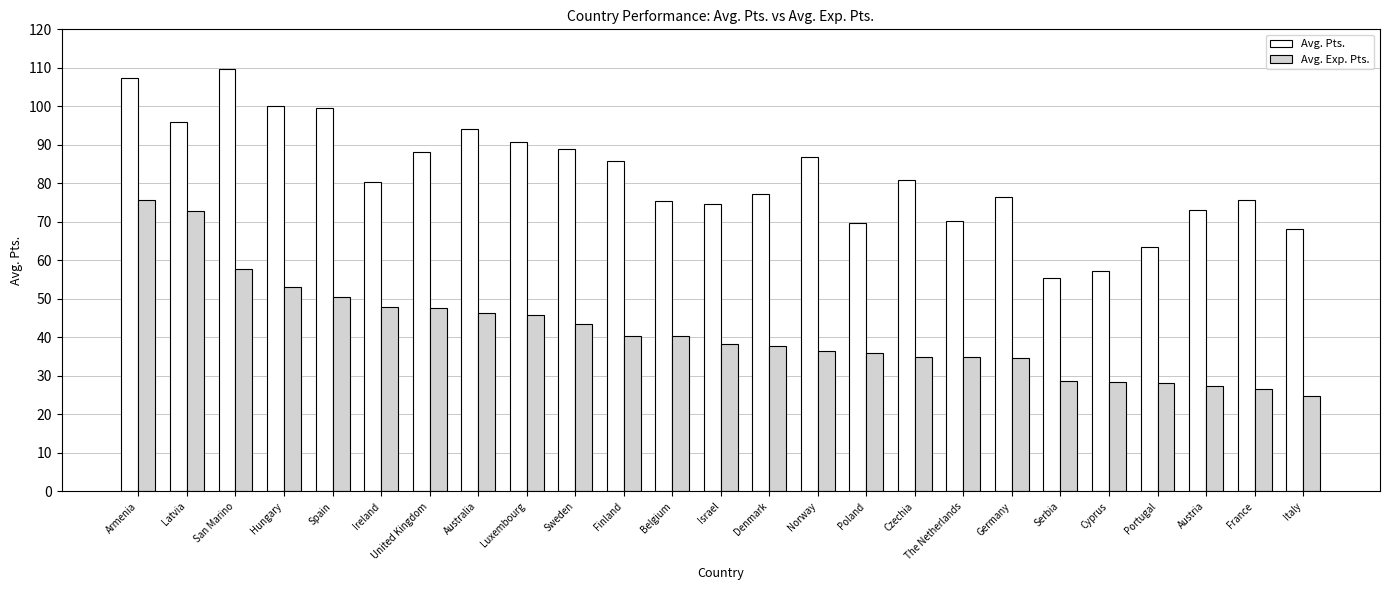

What is the maximum value shown in the chart?

109.8